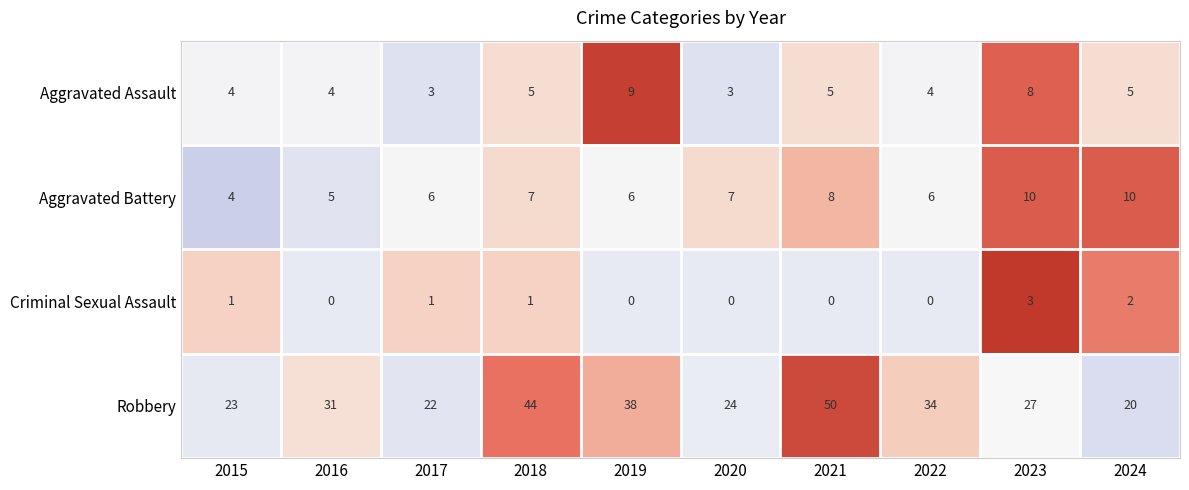

The Aggravated Battery series shows 3 at 2018. True or false?

False